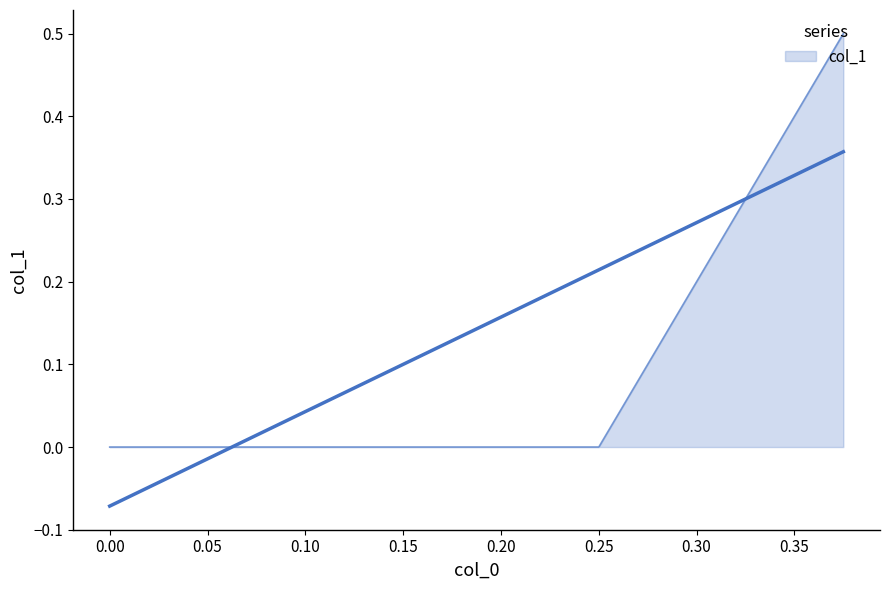

True or false: the data shows -0.3 at 0.25.

False